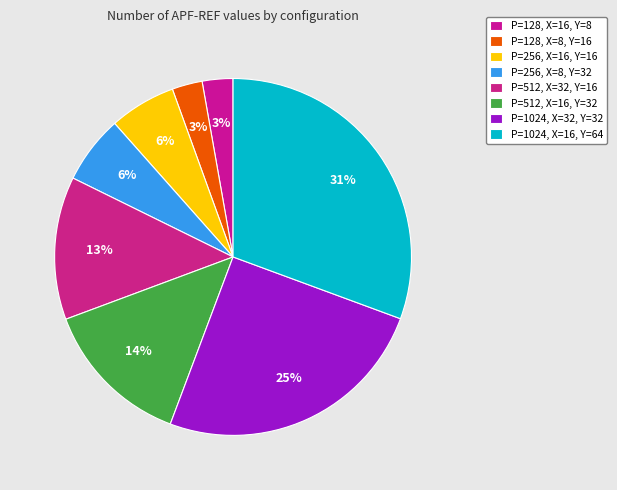

How much of the chart is everything except P=512, X=32, Y=16?

87.0%